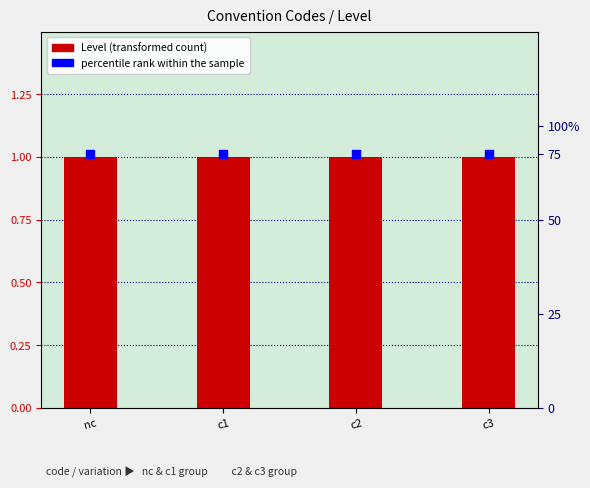

Which series has the widest spread of Y values?

Level